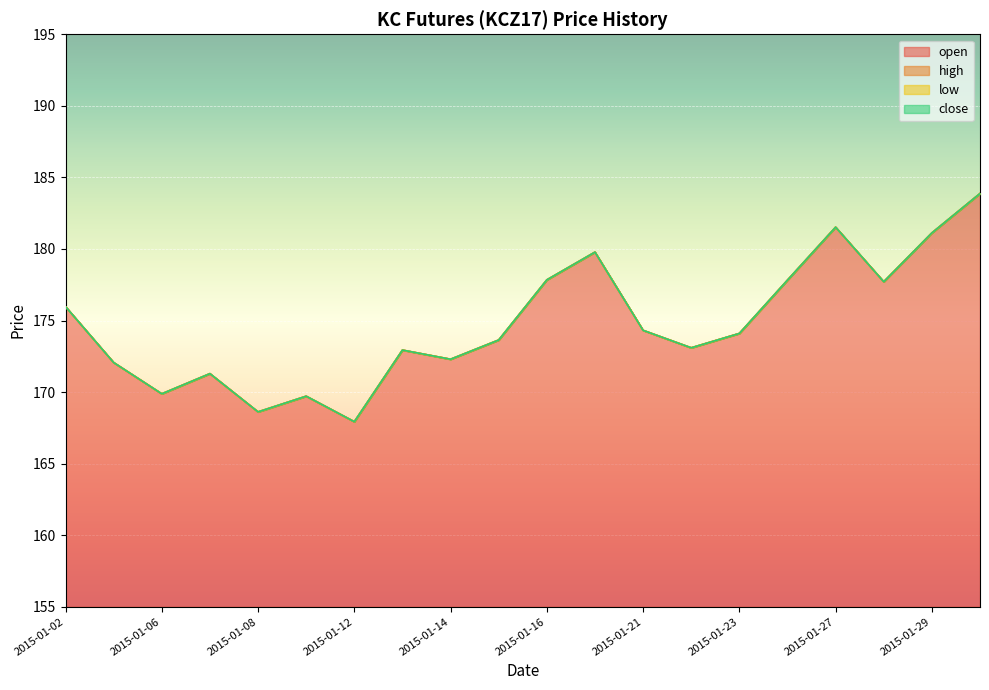

True or false: close and high intersect in this chart.

False